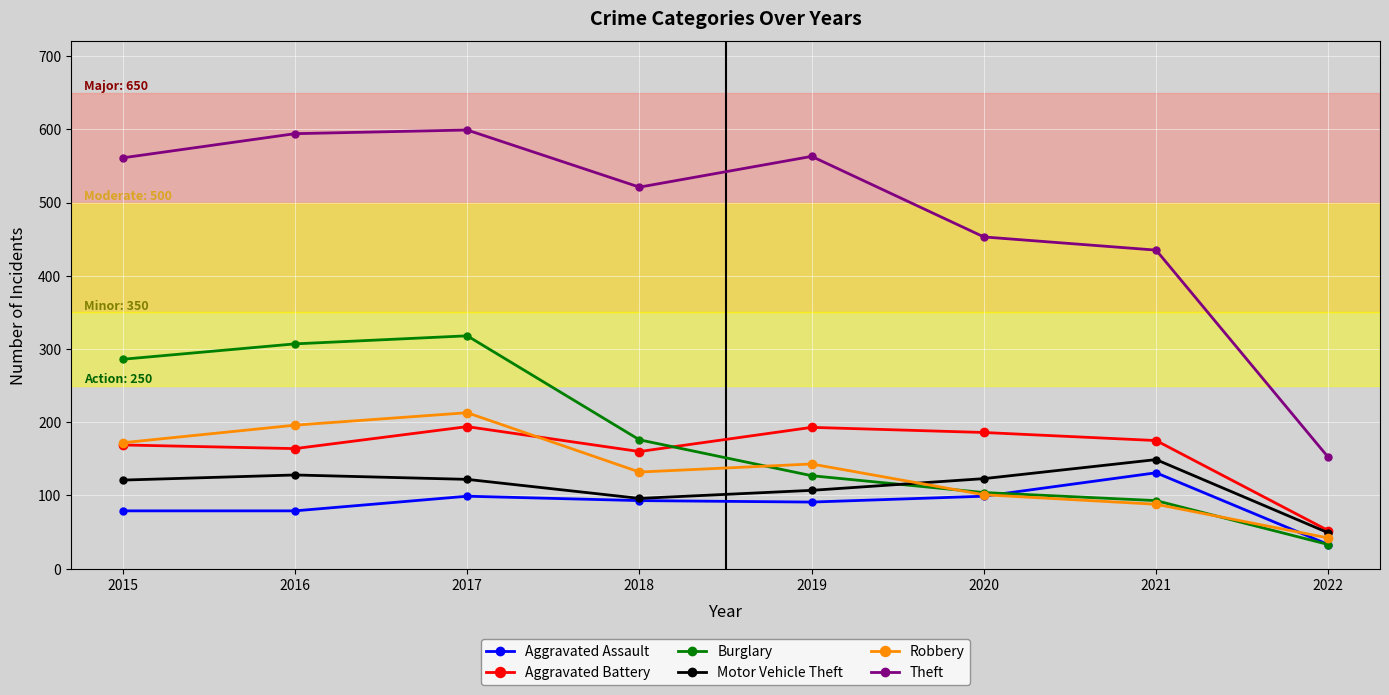

What is the difference between the second highest and minimum values in the Aggravated Assault series?

66